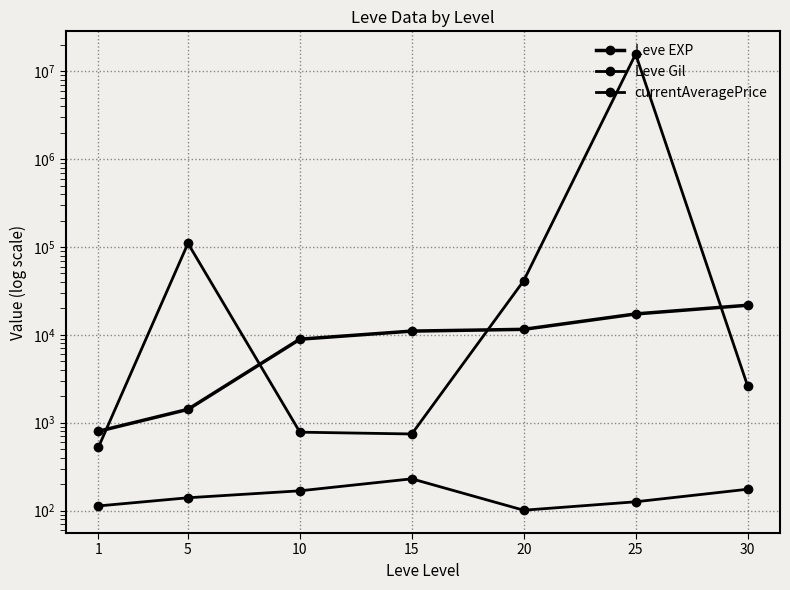

Where does the Leve EXP series first go above 11040?

20